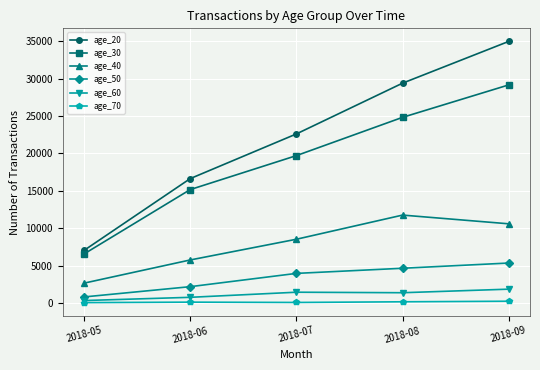

What is the minimum value for age_60?

335